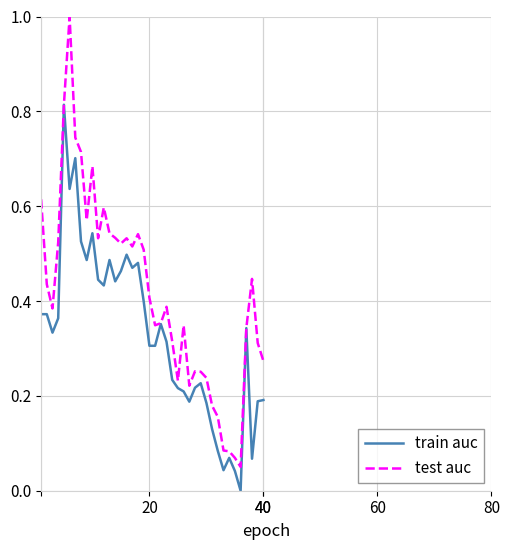

What is the highest value of the test auc series?

1.0